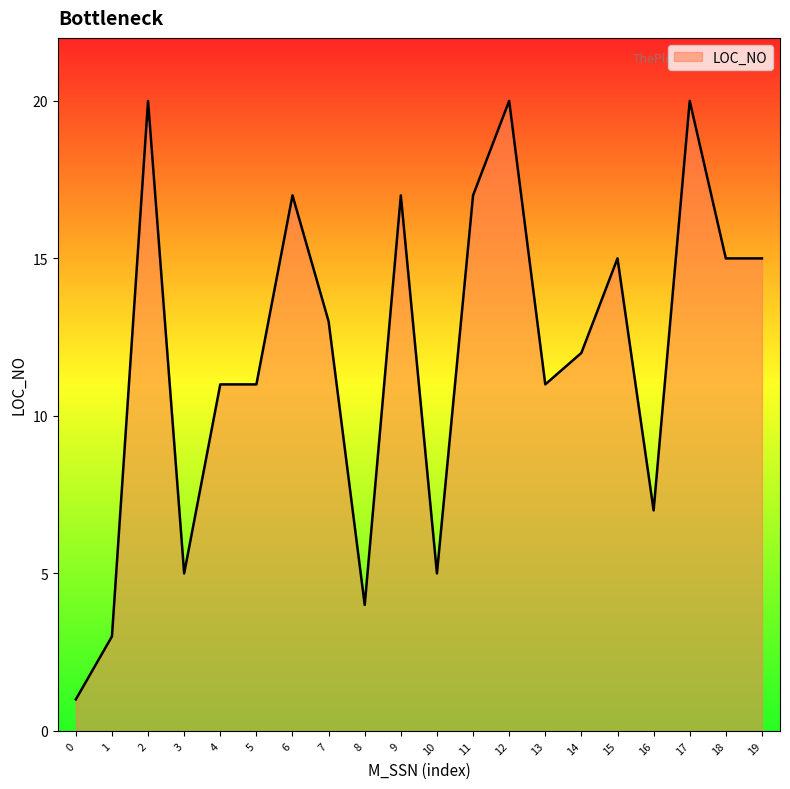

Where is the first local maximum?

2